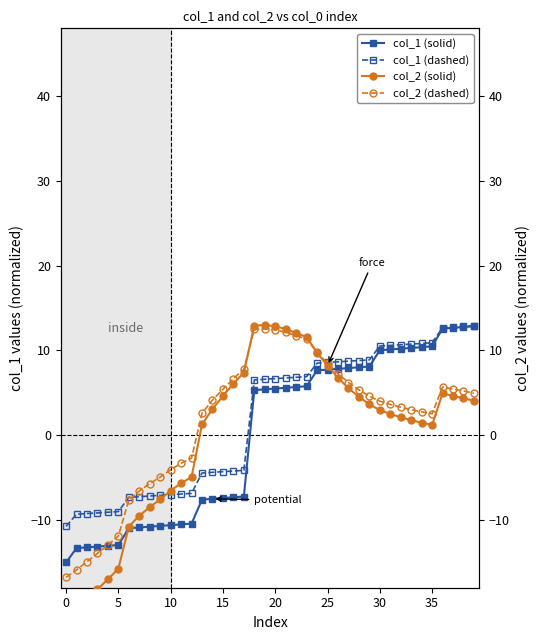

Where is the first local maximum for col_2 (solid)?

19